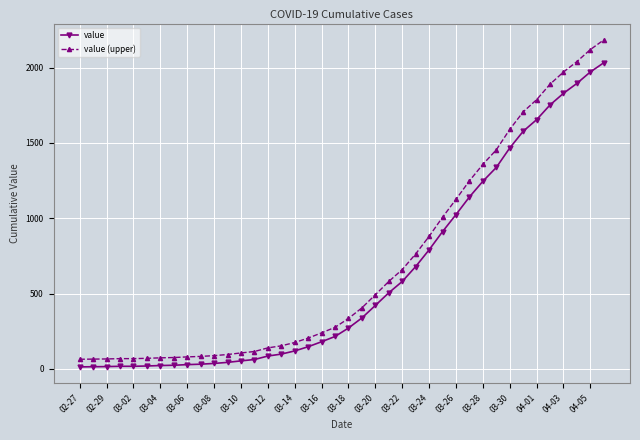

True or false: value (upper) and value intersect in this chart.

False